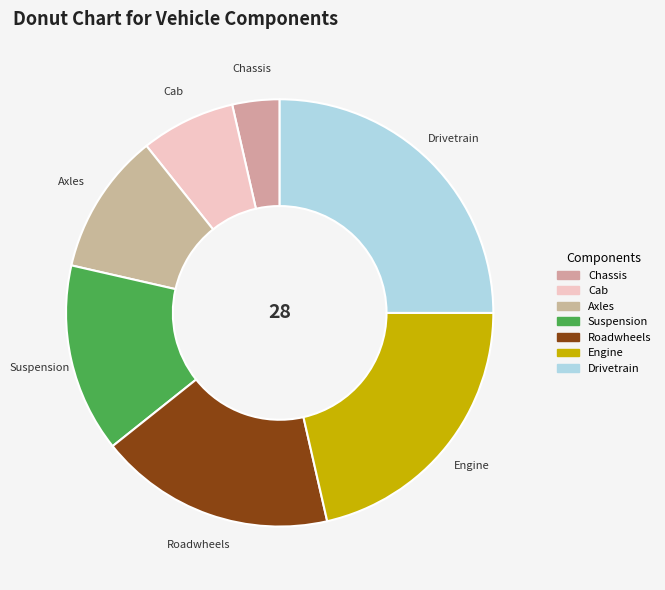

Is Suspension the majority of the pie?

No